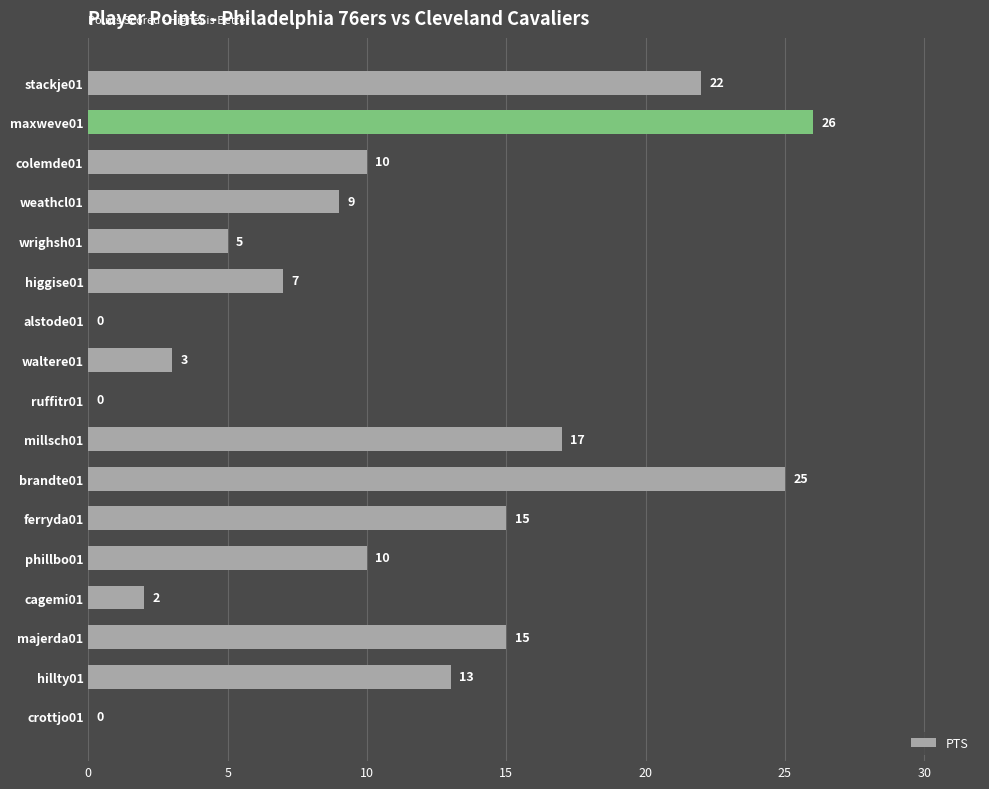

At which category does the chart reach its peak across all series?

maxweve01